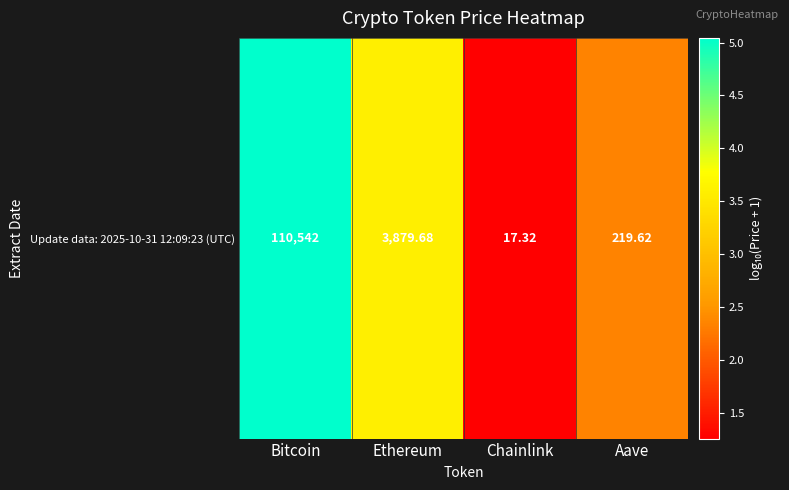

Rank the categories by value from highest to lowest.

Bitcoin, Ethereum, Aave, Chainlink